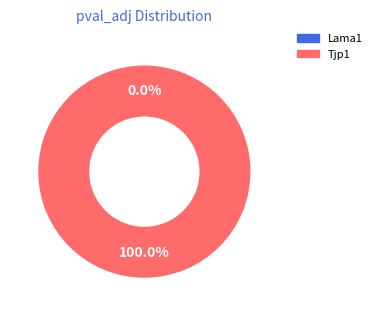

Which has a higher value, Lama1 or Tjp1?

Tjp1